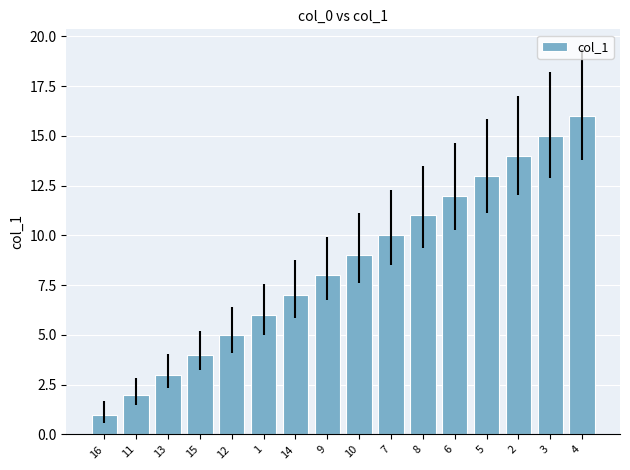

Reading right to left, transcribe all the data shown in this chart.

16	15	14	13	12	11	10	9	8	7	6	5	4	3	2	1